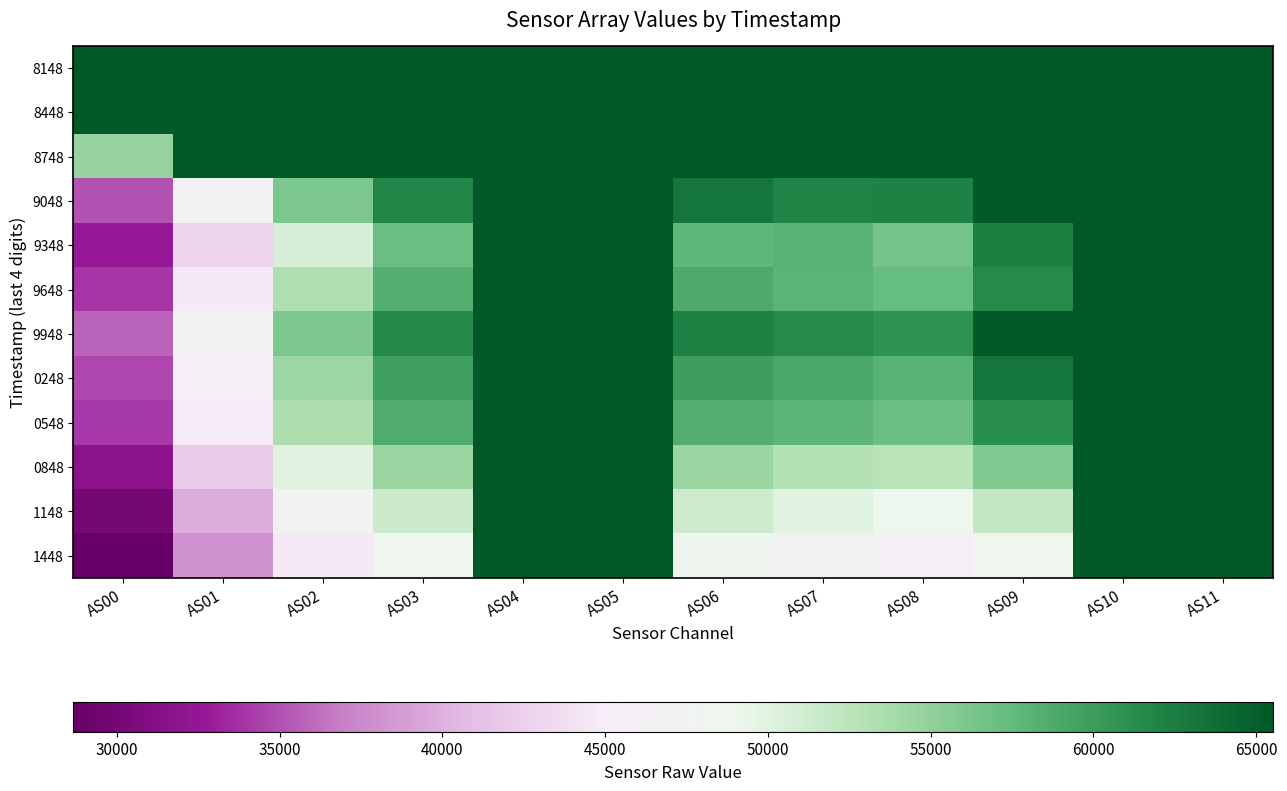

Which series has the widest spread of values?

1448